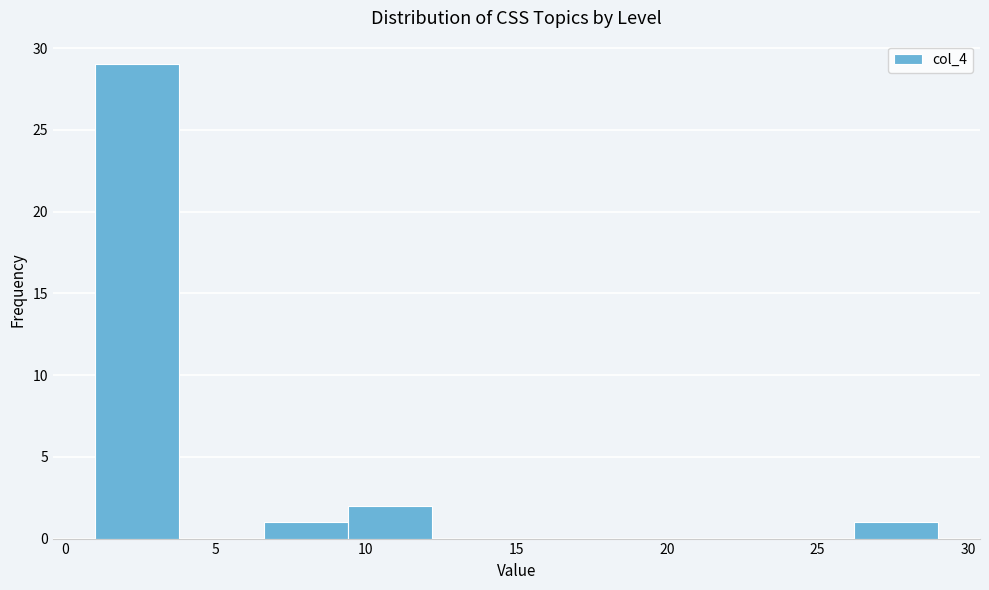

Reading left to right, list every bar in this chart as the range it spans on the x-axis followed by its height. Neither the bar edges nor the heights are printed on the chart, so give them approximately, as read against the axes.

1.0 to 3.8: 29
3.8 to 6.6: 0
6.6 to 9.4: 1
9.4 to 12.2: 2
12.2 to 15.0: 0
15.0 to 17.8: 0
17.8 to 20.6: 0
20.6 to 23.4: 0
23.4 to 26.2: 0
26.2 to 29.0: 1